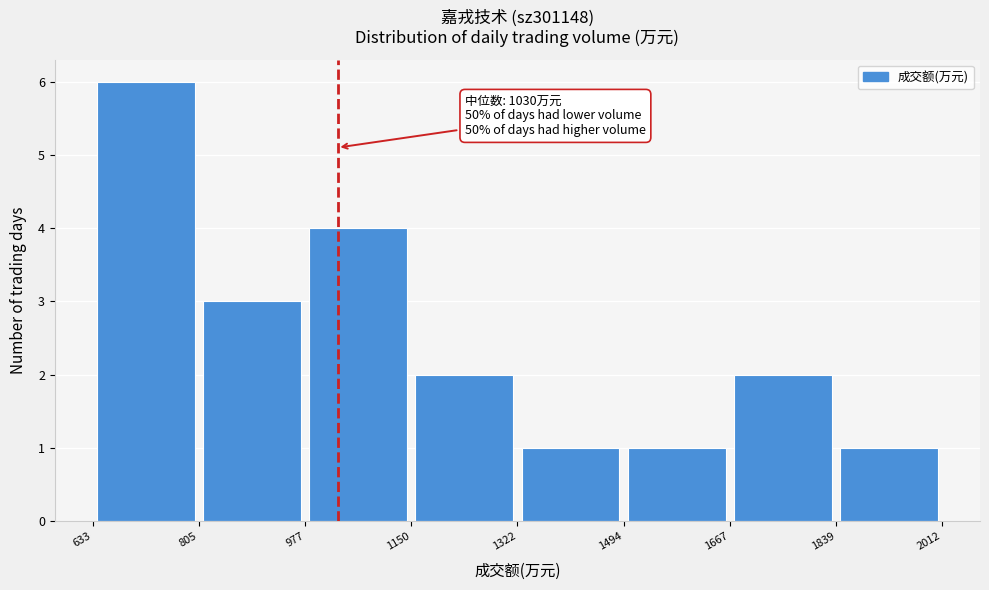

Which range on the x-axis has the tallest bar?

633 to 805